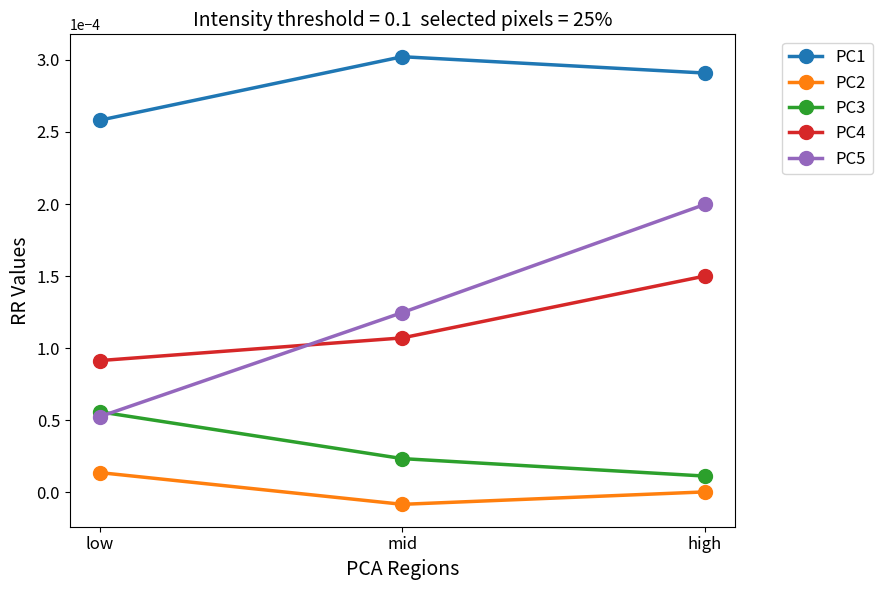

Between low and mid, which series saw the biggest shift?

PC5